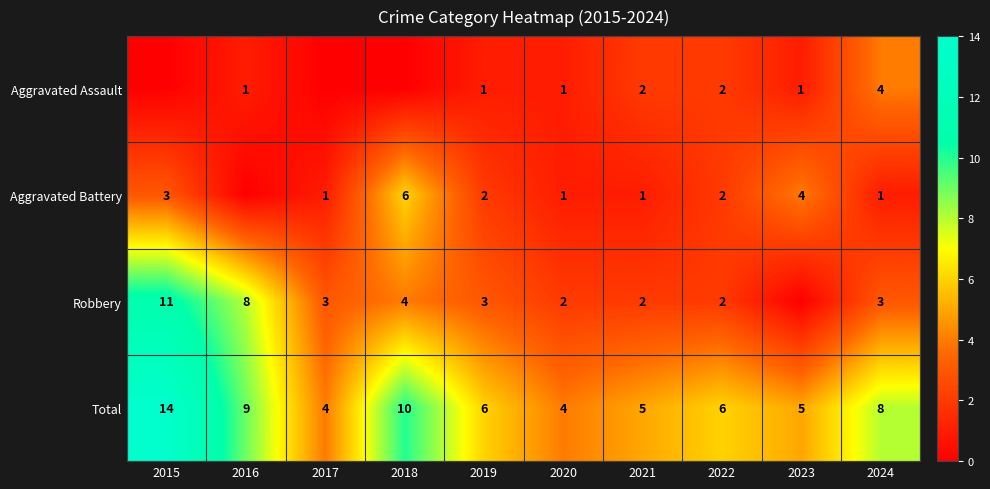

Is the value of Aggravated Battery at 2023 greater than the value of Total at 2016?

No